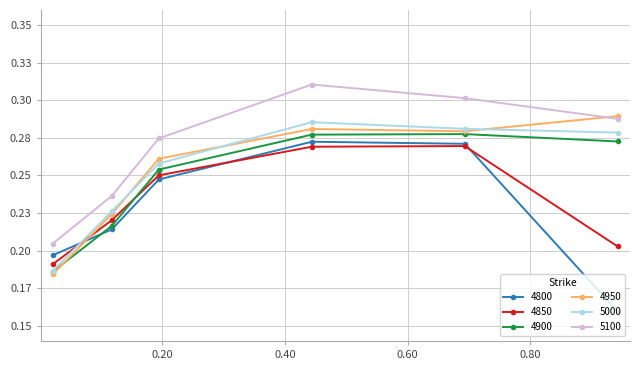

Which series ends up on top after the final intersection of 4800 and 4850?

4850